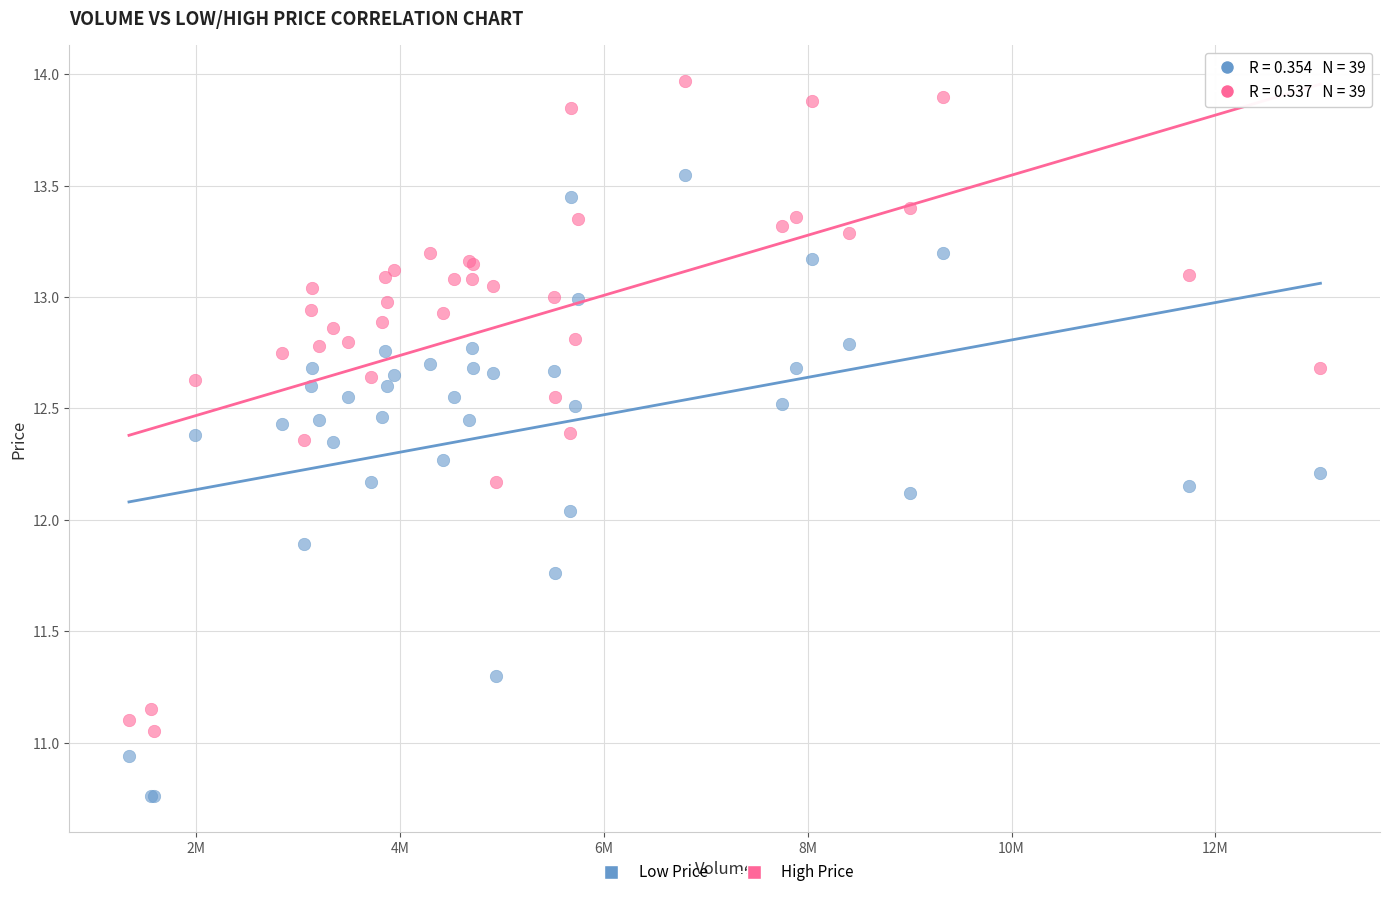

Which series contains the lowest Y value?

Low Price